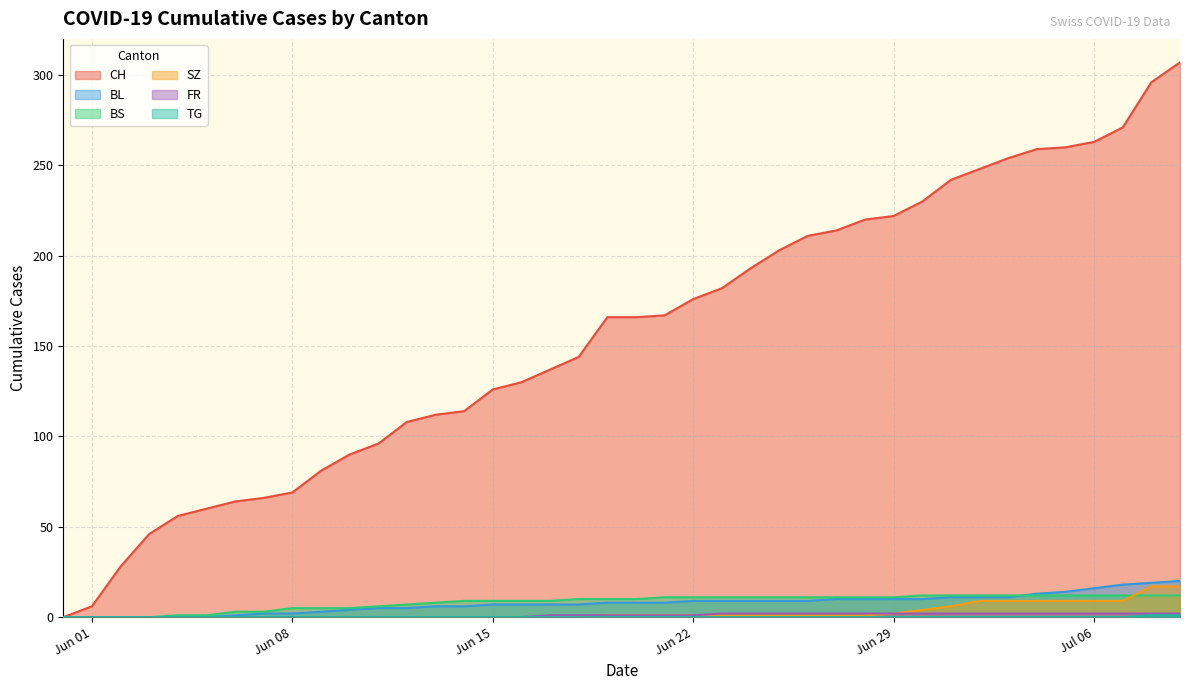

True or false: TG has more than 0 points higher than both neighbors.

False